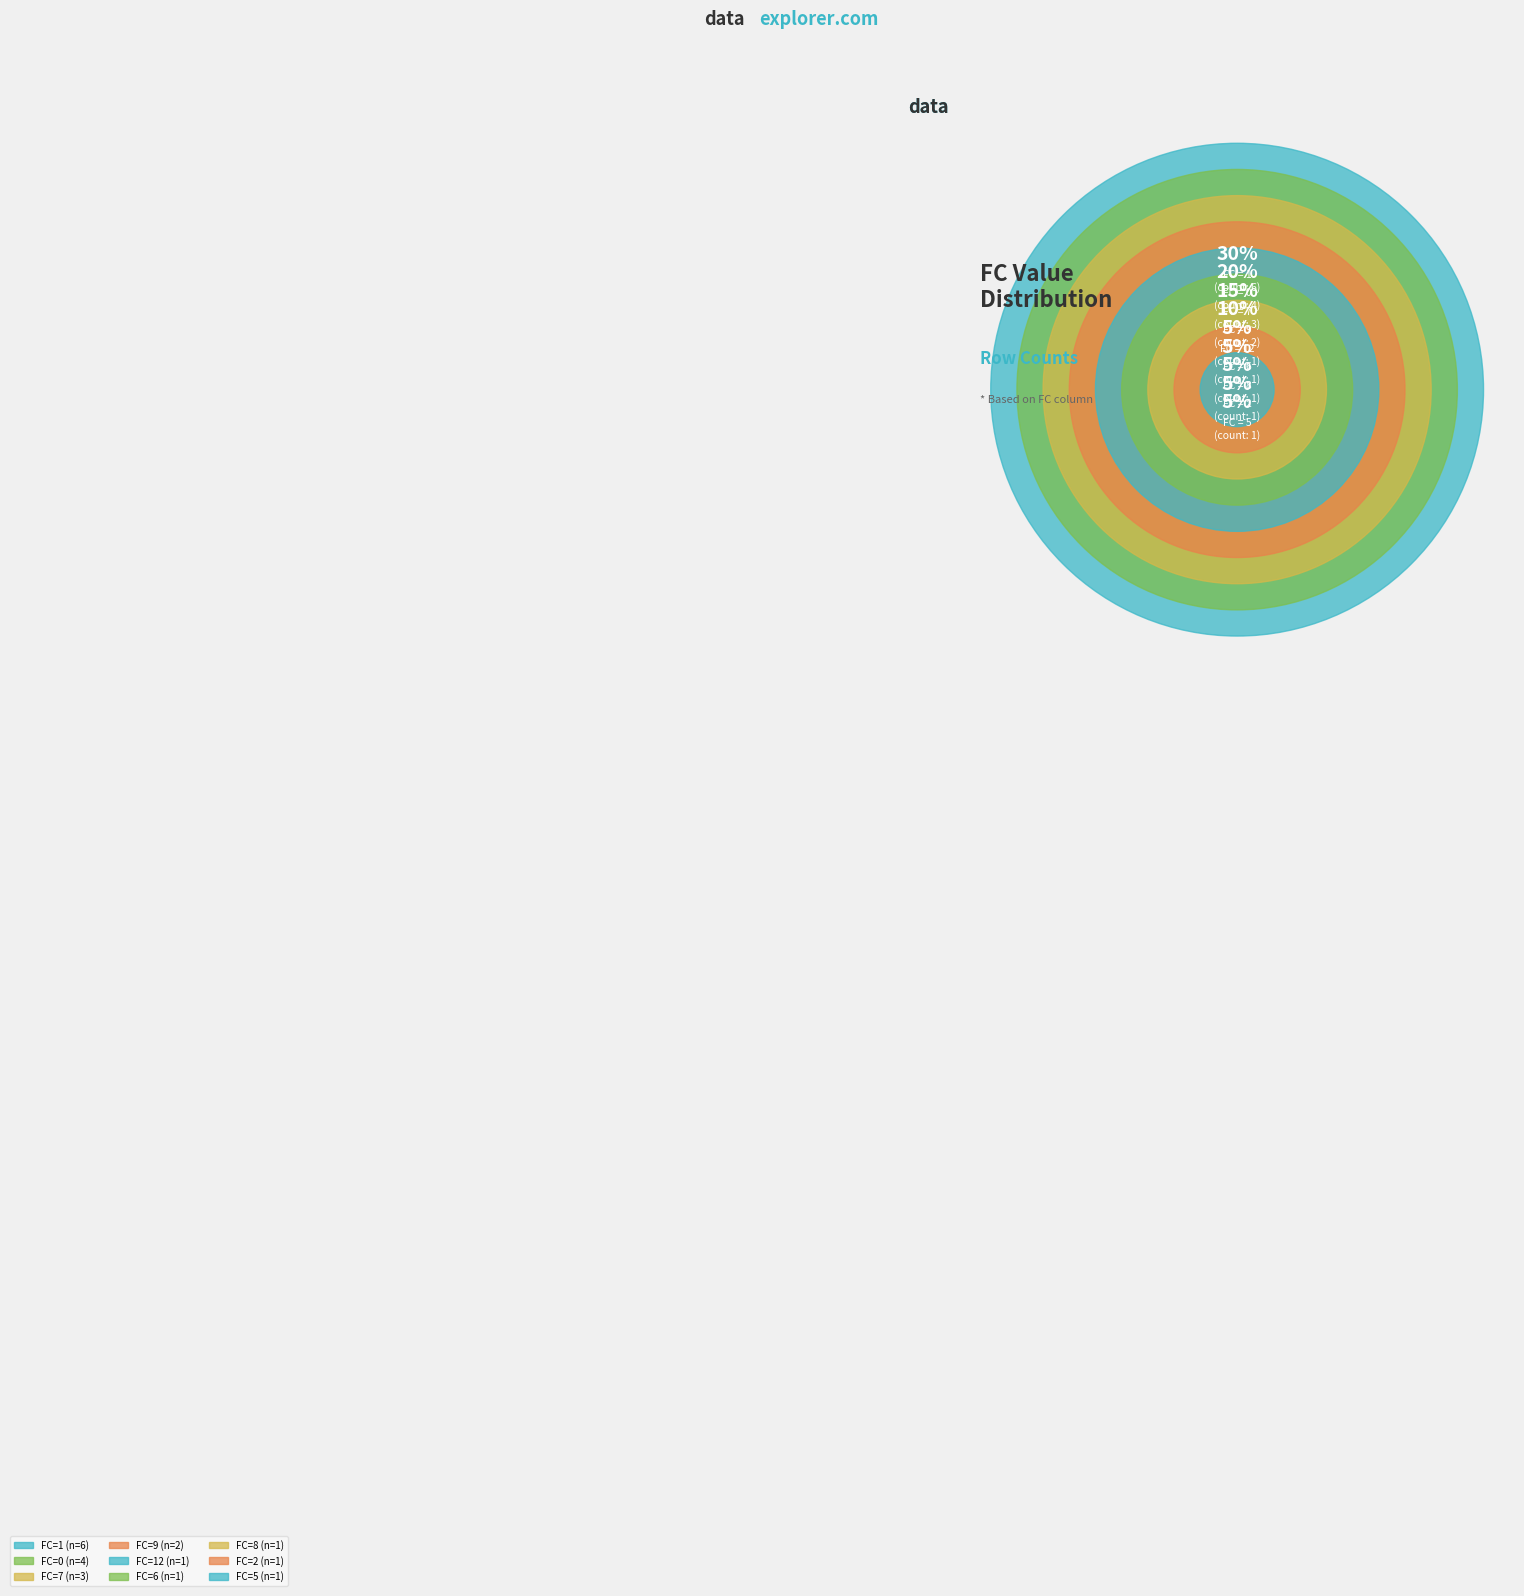

The 6 slice represents 21% of the pie. True or false?

False